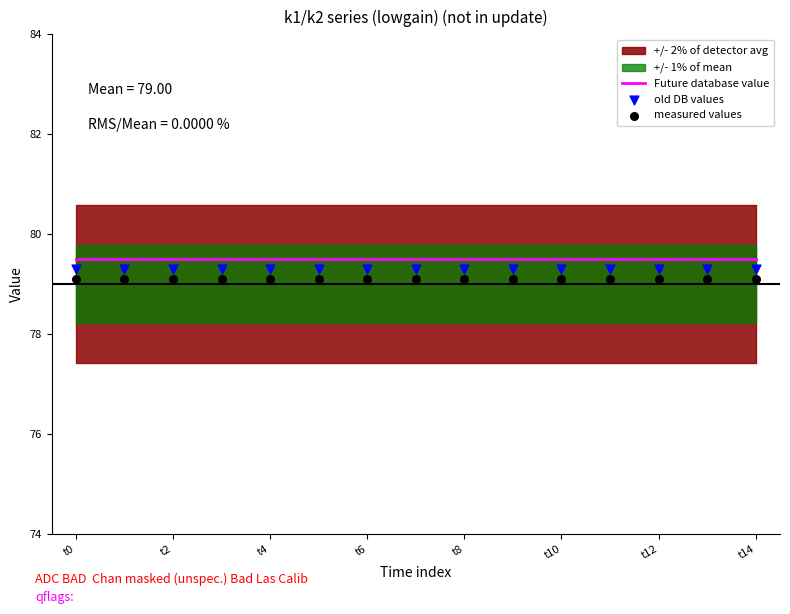

Which series has the largest total across all categories?

Future database value